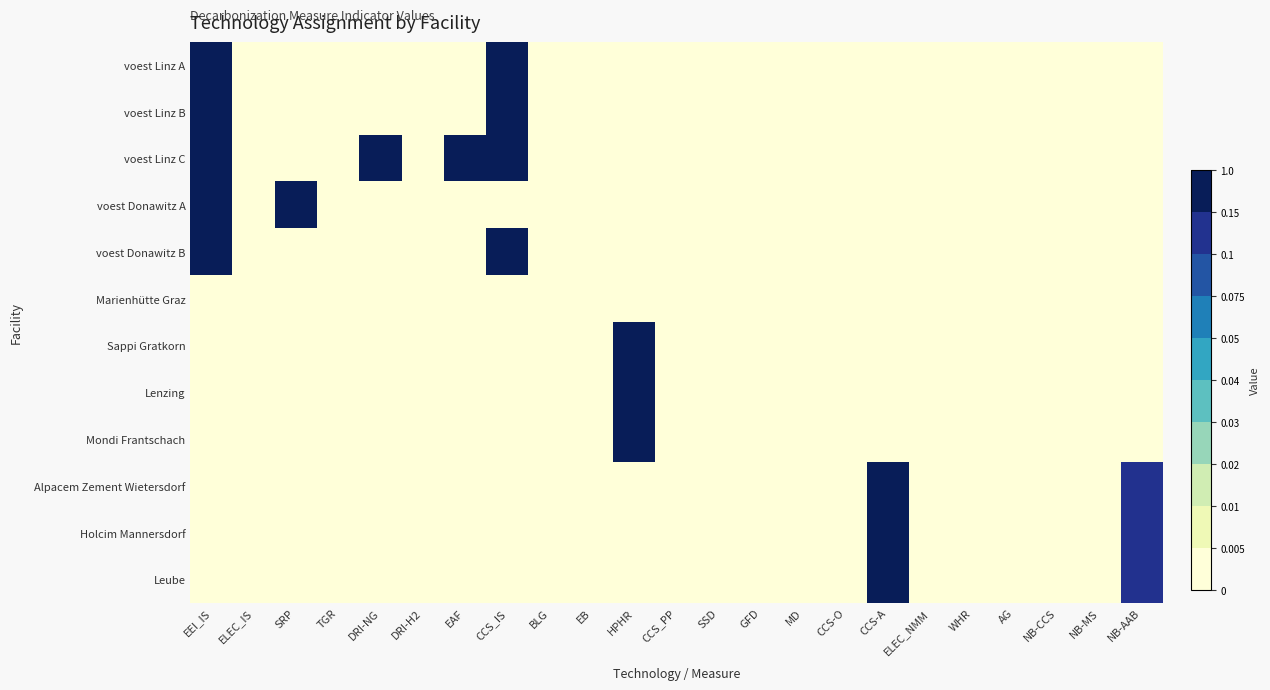

Which label corresponds to the largest value in the chart?

CCS-A